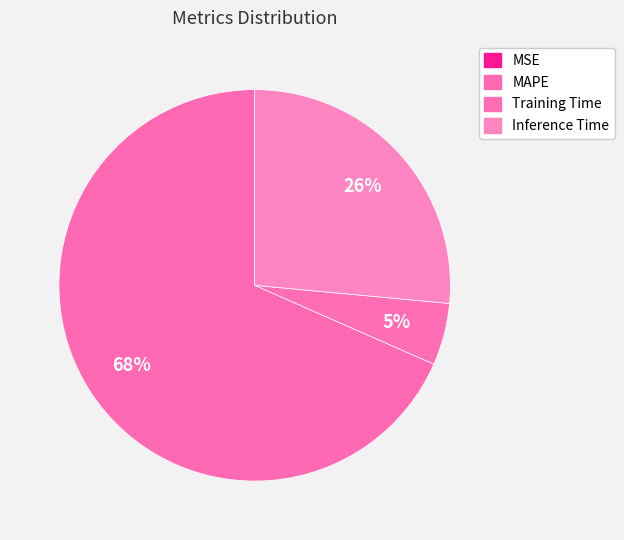

Is the sum of Training Time and Inference Time greater than half?

No